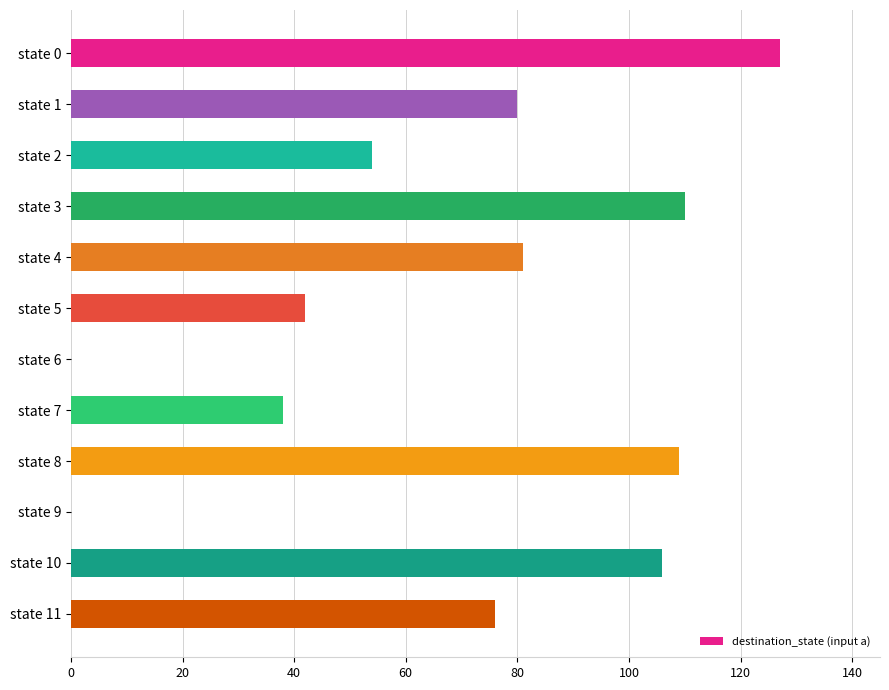

Is it true that the value at state 9 is 0?

True